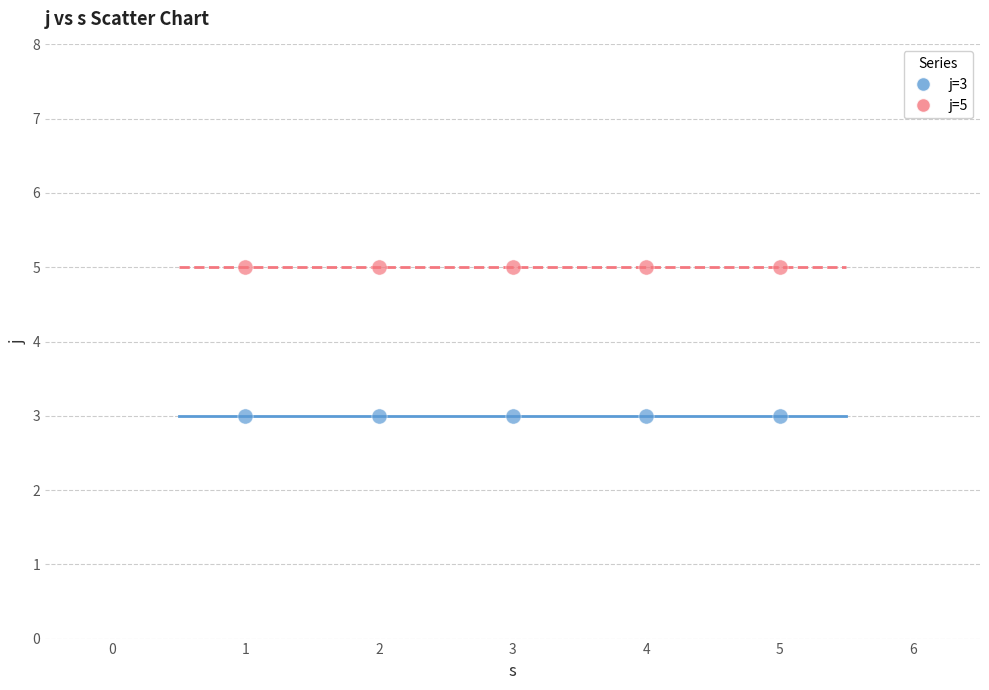

Across all data points, what is the average X value?

3